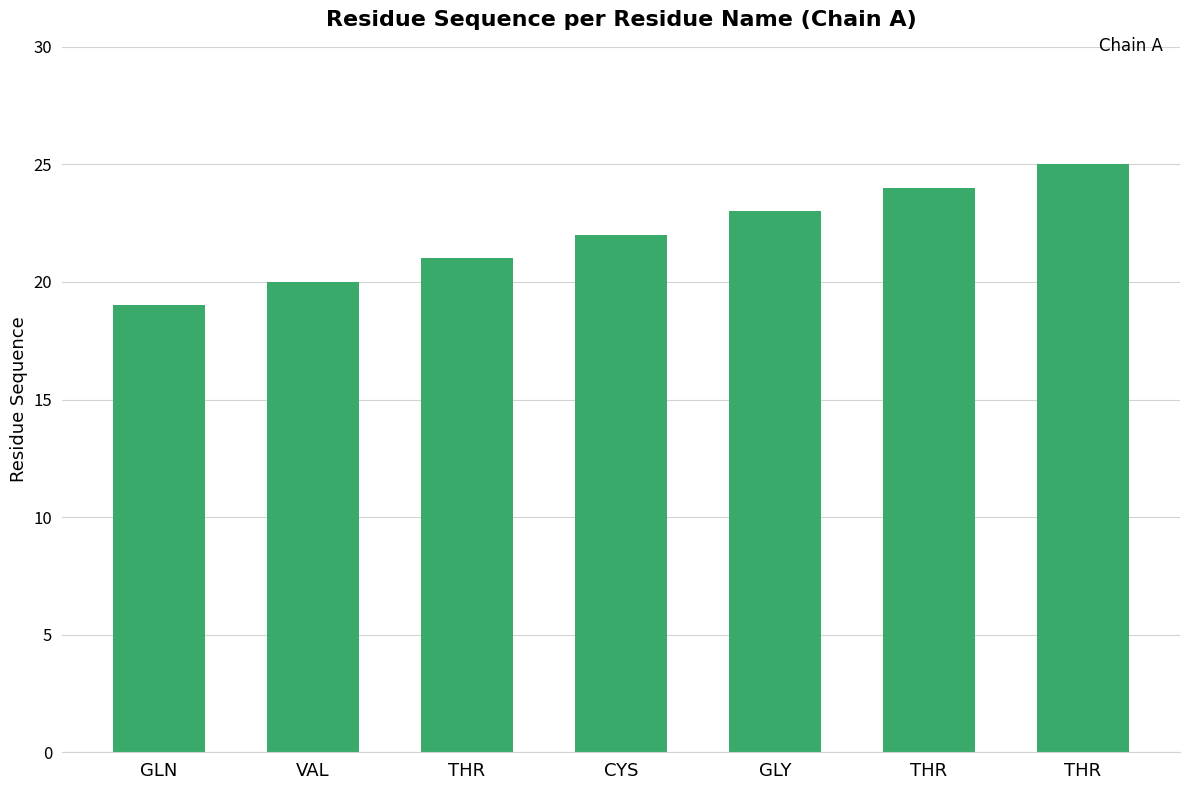

How many categories are shown in the chart?

7